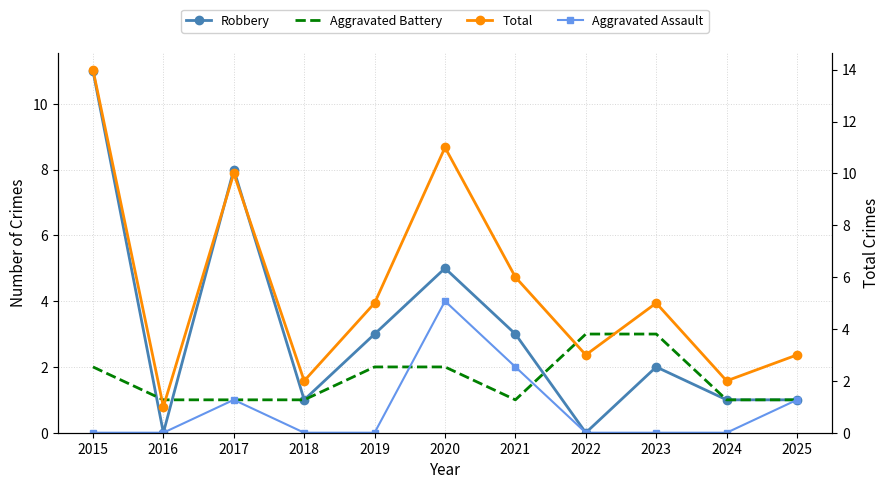

How many interior local valleys does the Robbery series have?

3